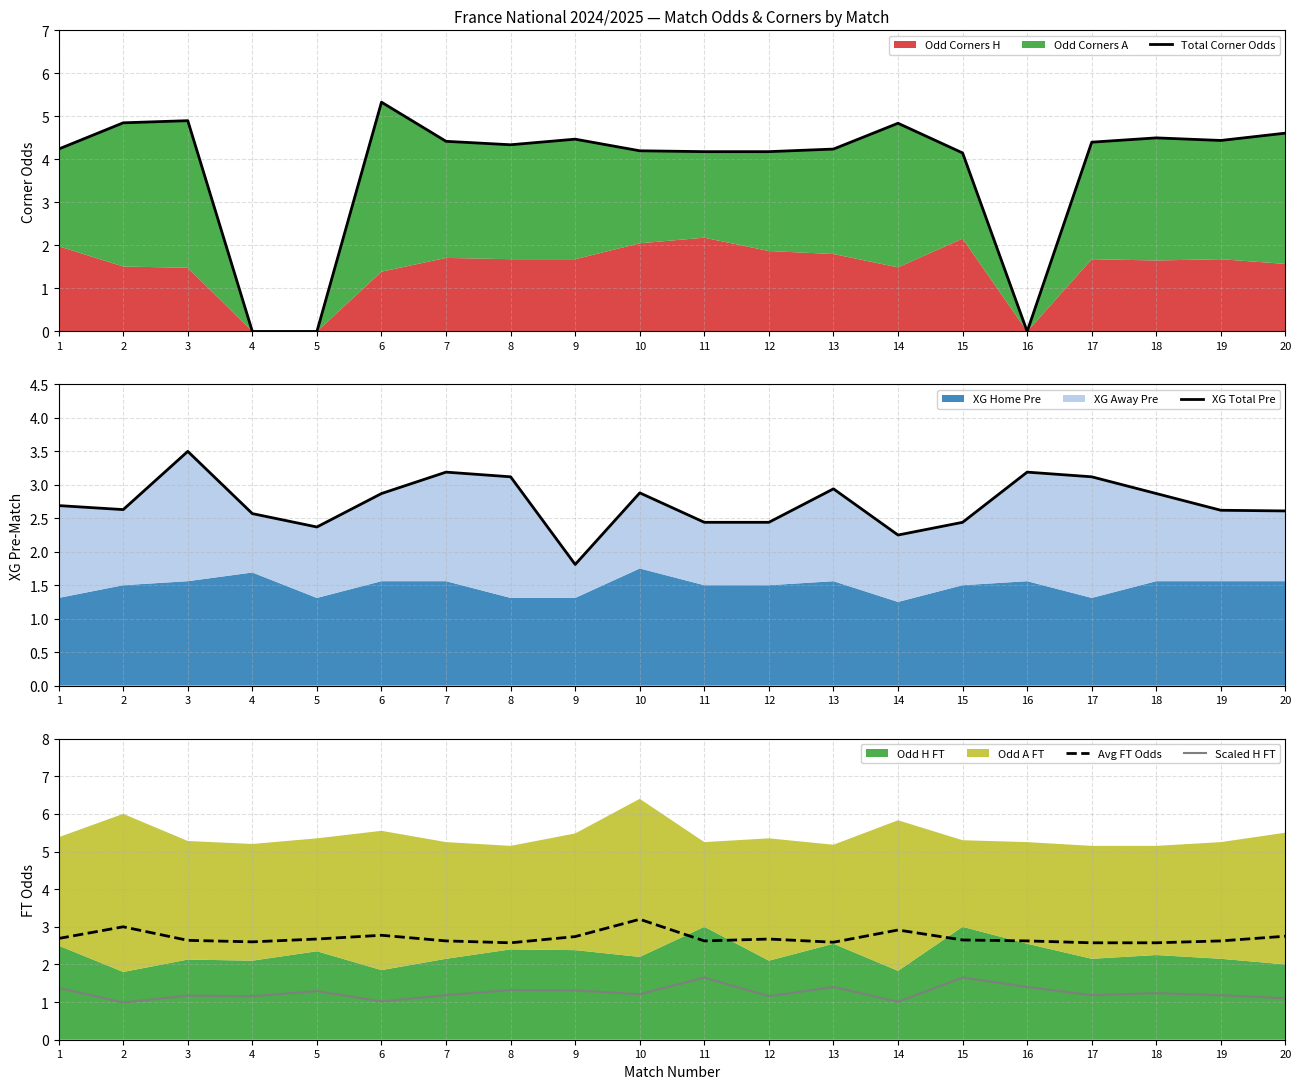

Between 19 and 6, which is larger?

6